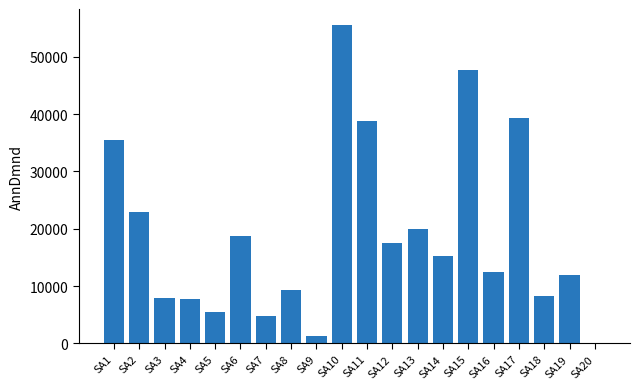

Are the bars horizontal?

No